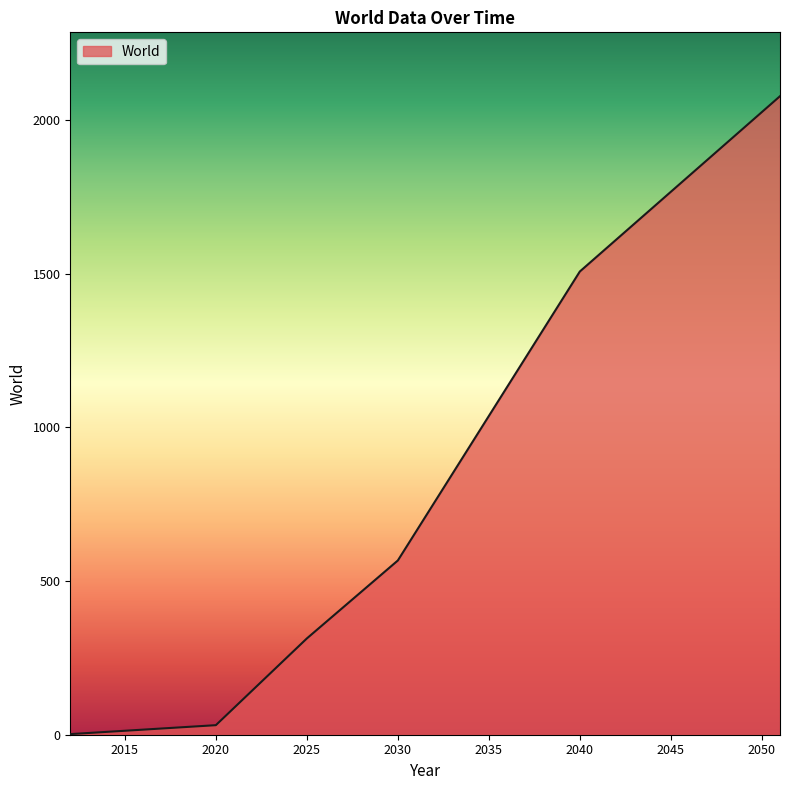

What is the difference between the maximum and minimum values?

2076.0